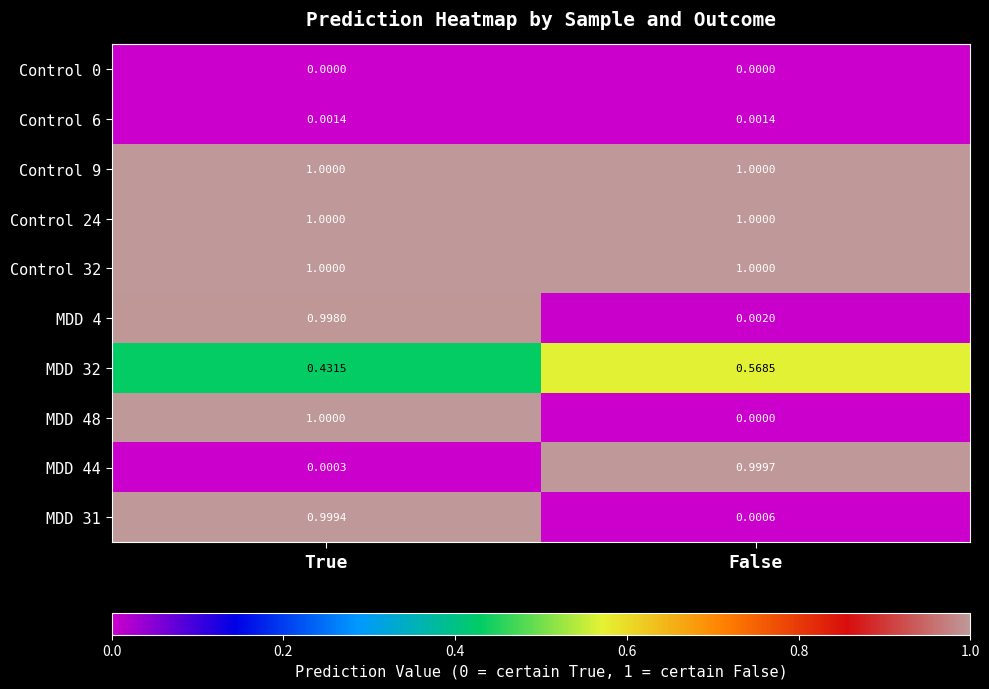

At which category is the sum across all series the highest?

True